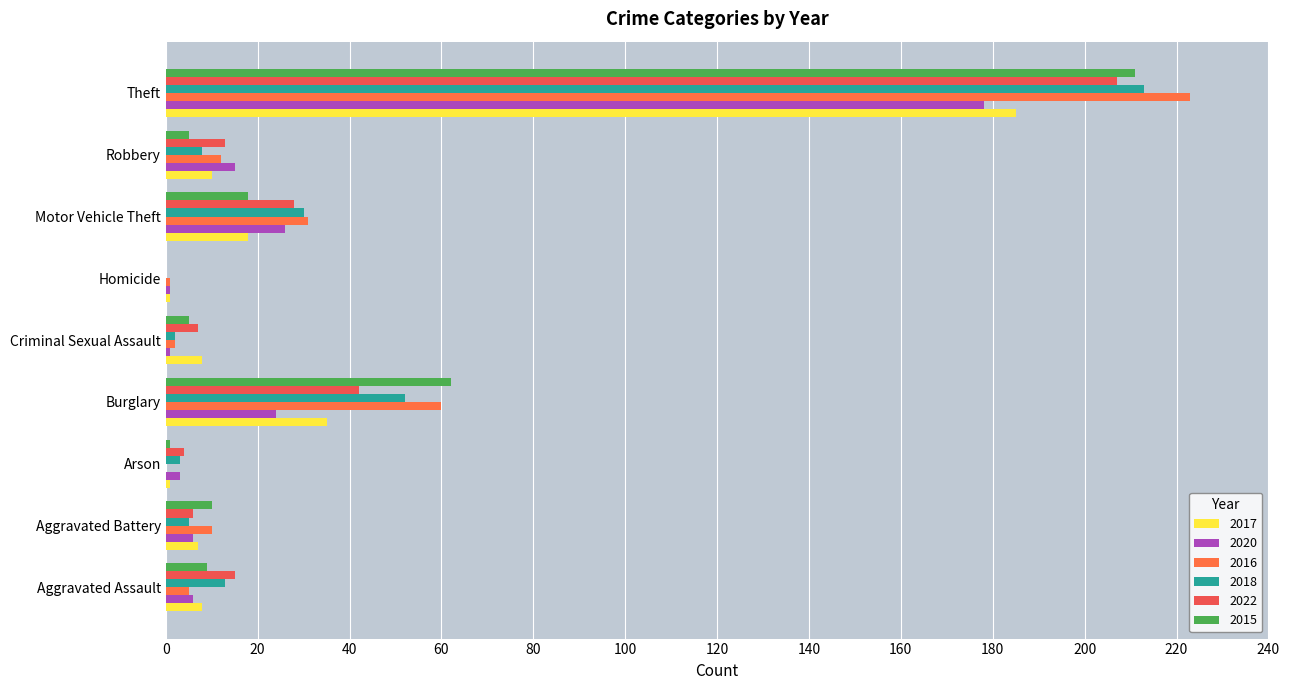

Which series changed the most between Aggravated Assault and Arson?

2022